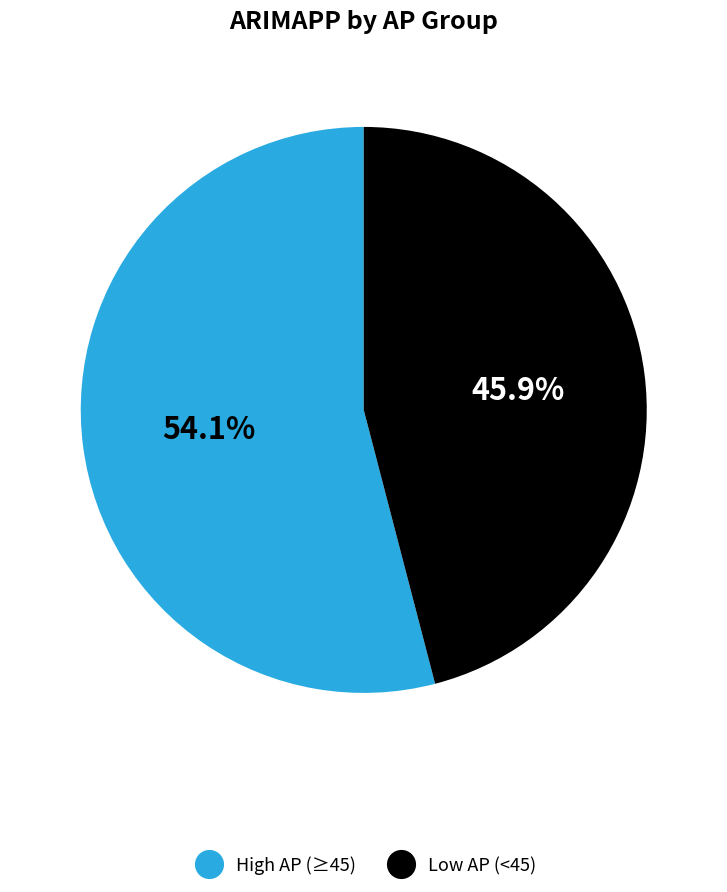

Is there any slice that represents more than half of the pie?

Yes